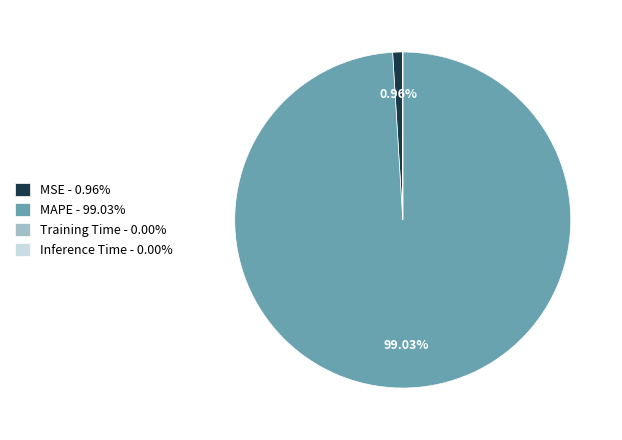

To the nearest percent, what is the average slice percentage?

25%